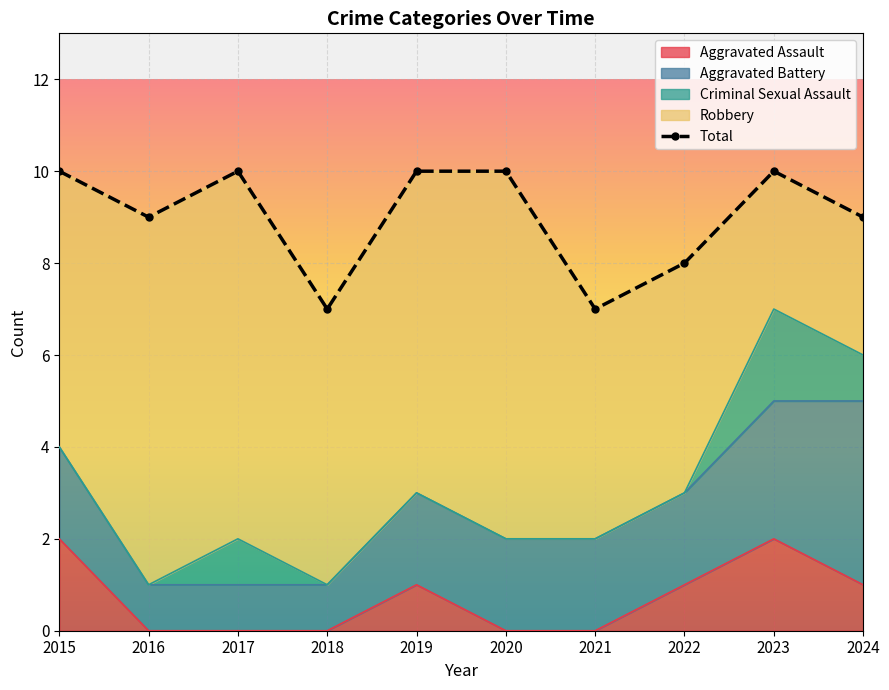

What value does the Total series have at 2017?

10